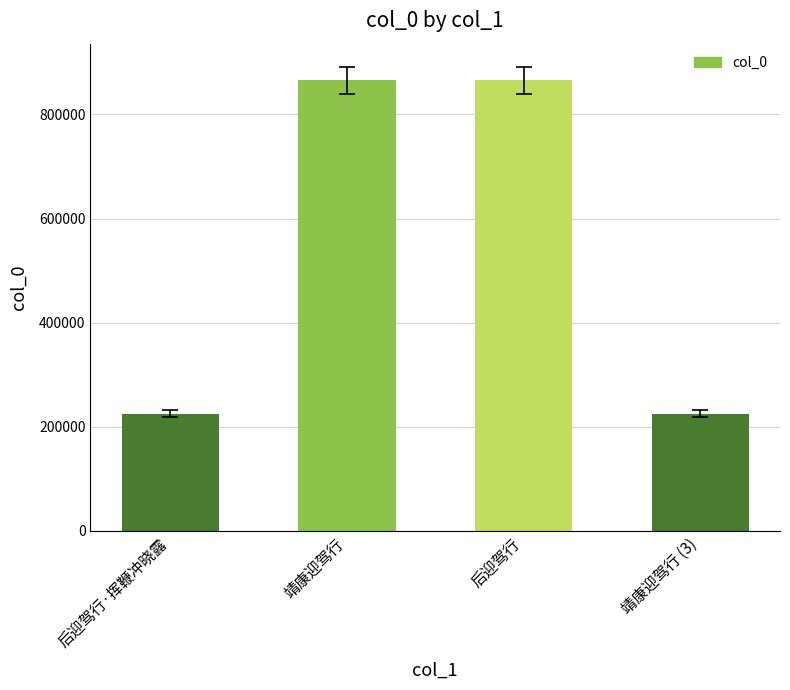

What is the value of the 2nd bar from the left?

865403